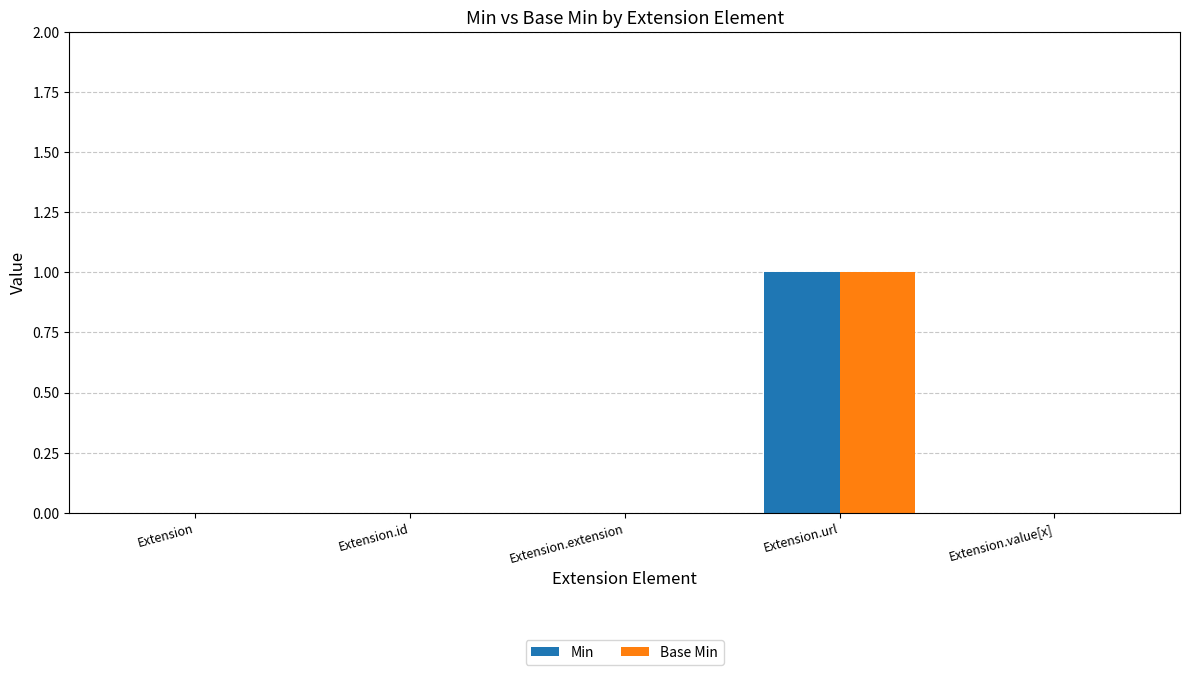

At which category is the sum across all series the highest?

Extension.url